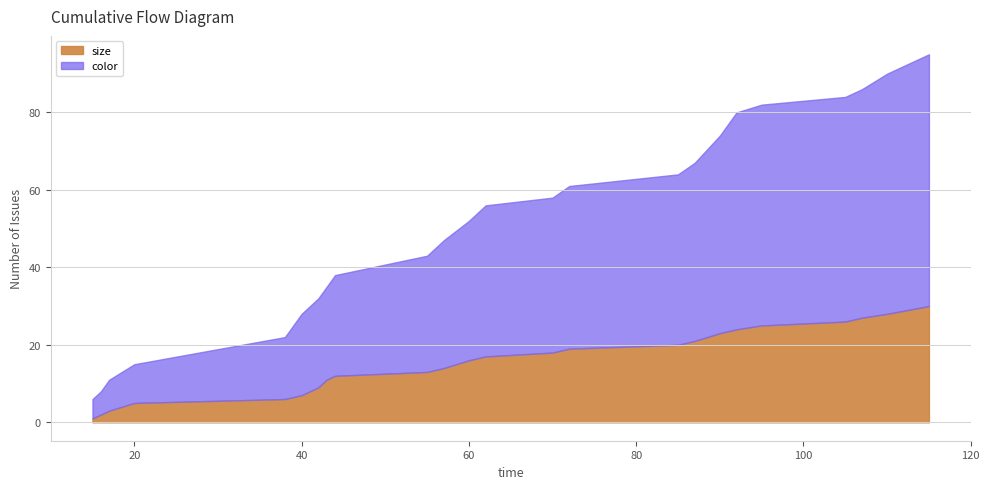

Which series has the widest spread of values?

color